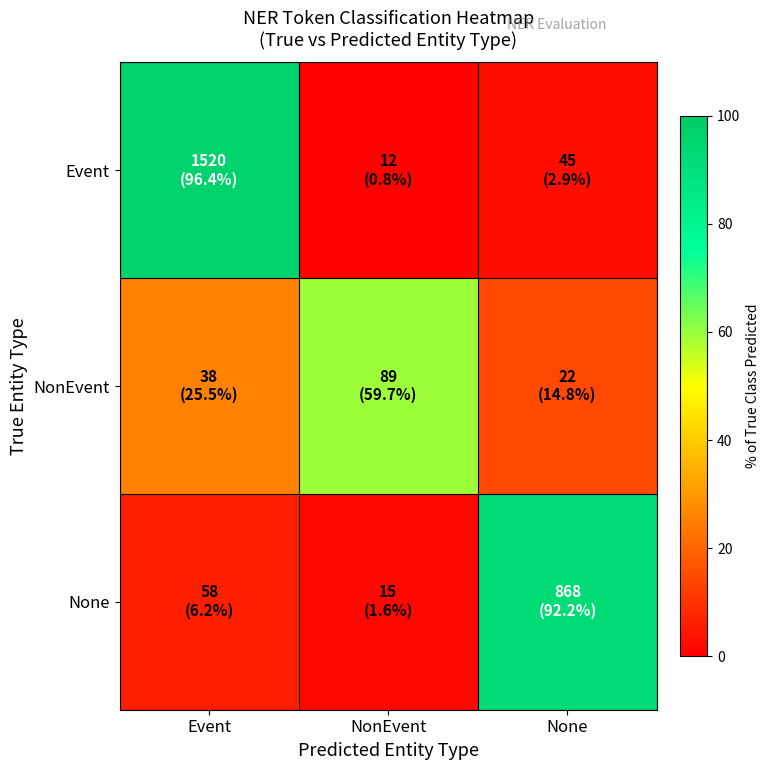

What is the maximum value shown in the chart?

96.4